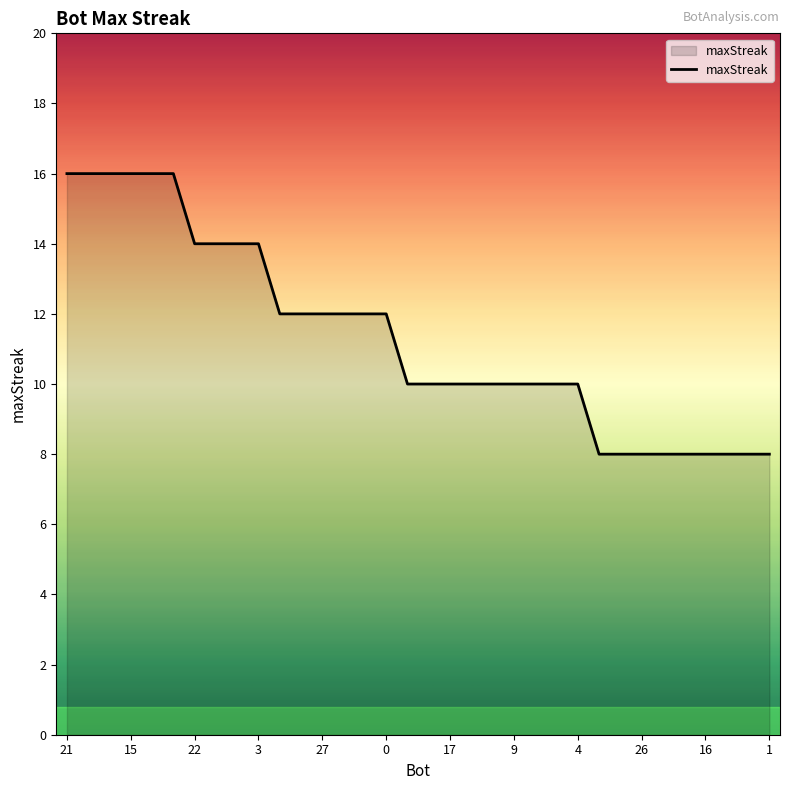

What is the maximum value shown in the chart?

16